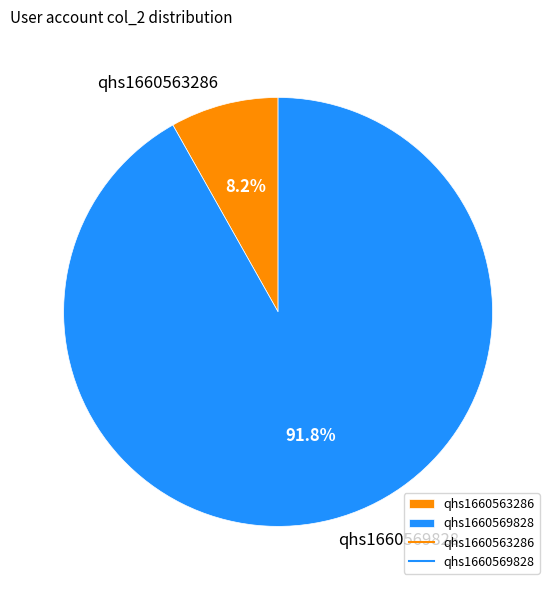

What is the ratio of the value at qhs1660563286 to the value at qhs1660569828?

0.1